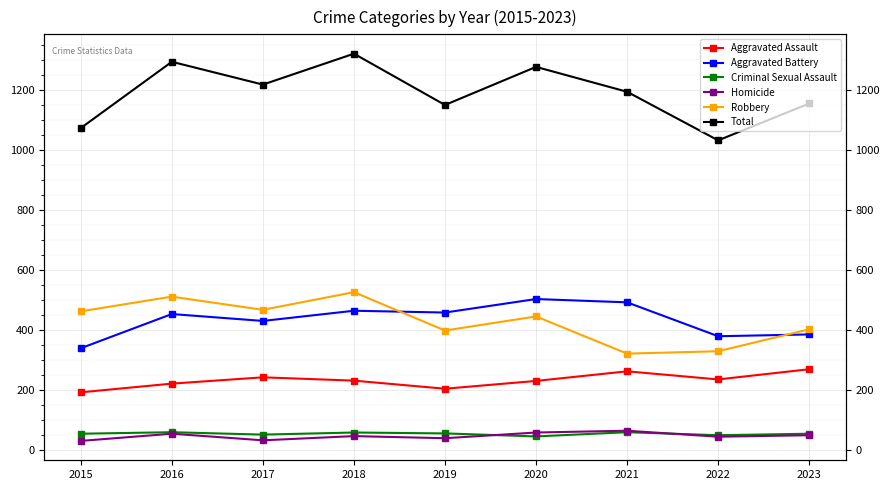

What is the sum of the Aggravated Battery values at 2017 and 2016?

881